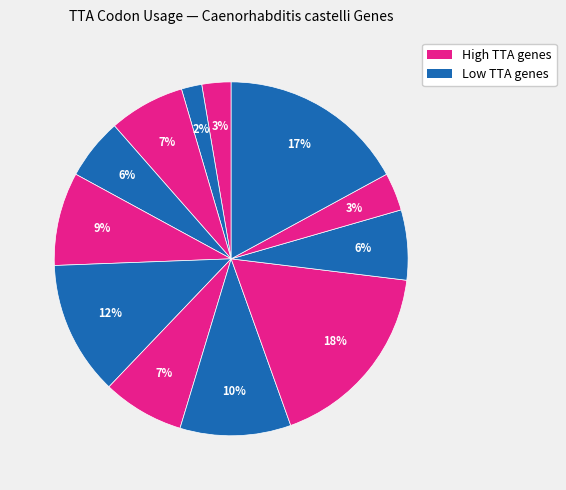

How many slices are in this pie chart?

12